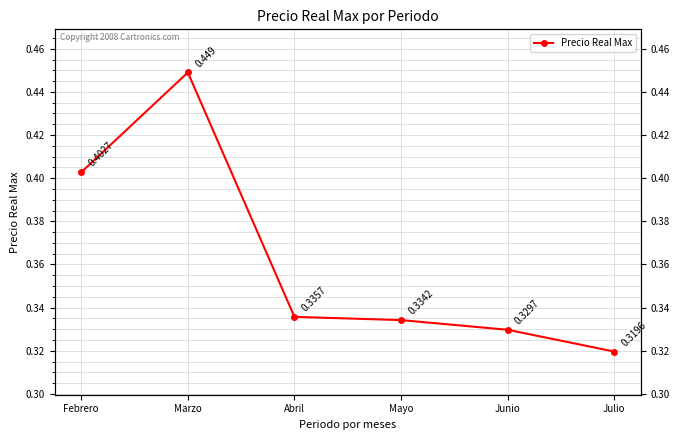

Reading left to right, transcribe all the data shown in this chart.

0.4	0.4	0.3	0.3	0.3	0.3